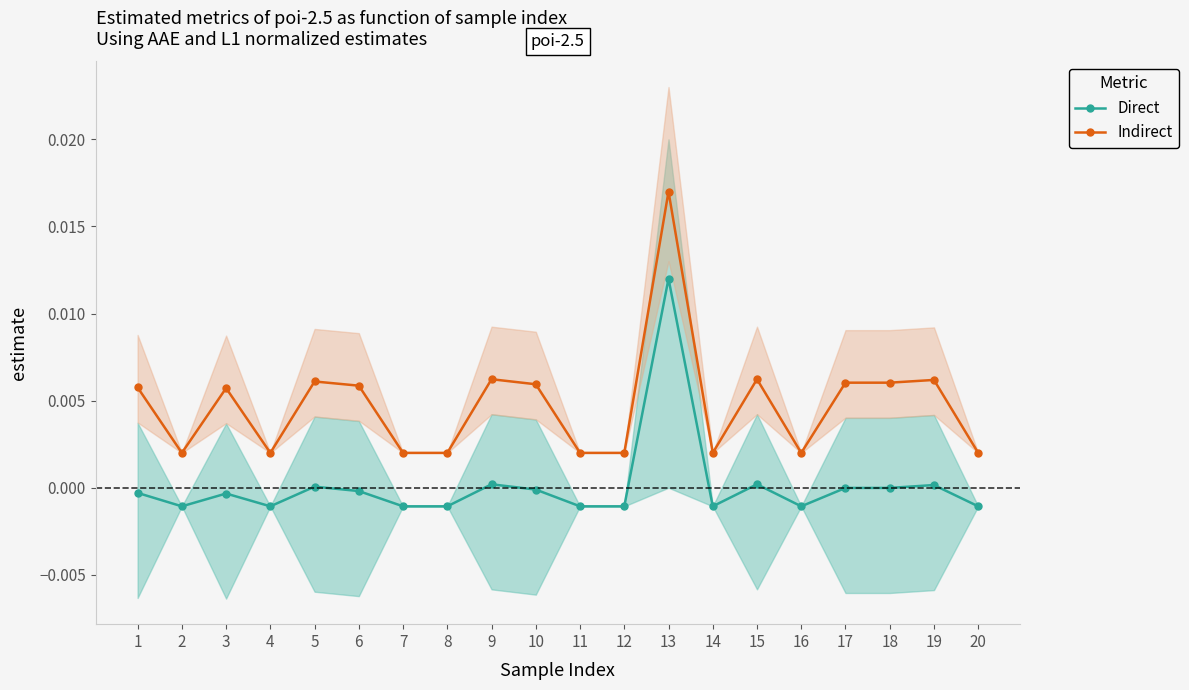

Which category has the highest value in the Direct series?

13